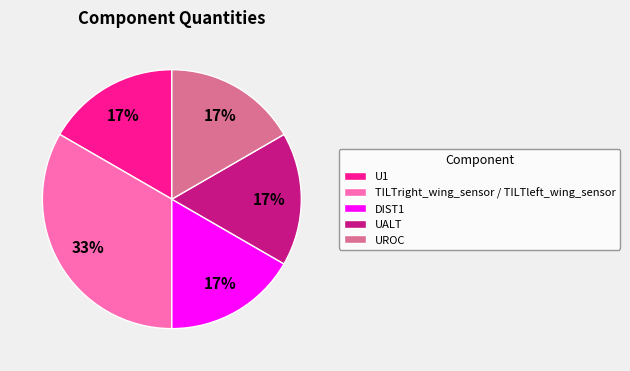

What percentage is the U1 slice, to the nearest percent?

17%